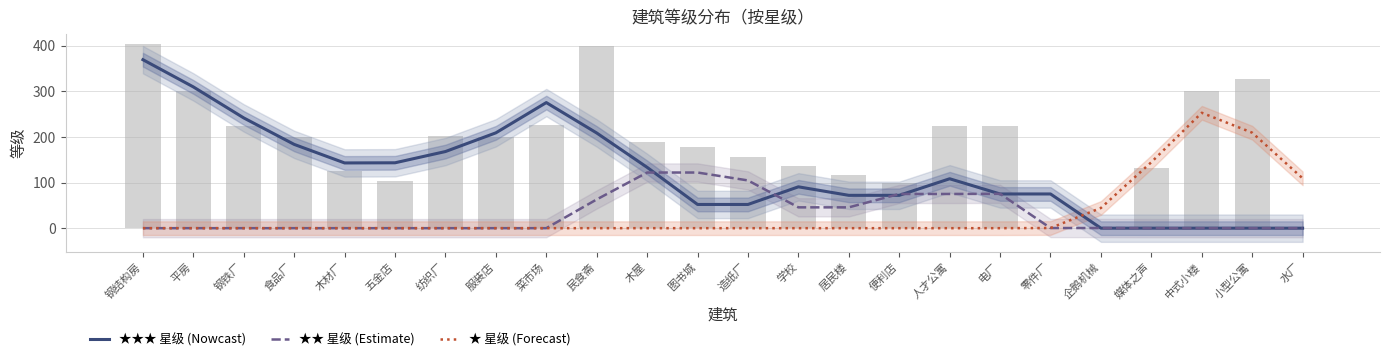

What is the average value of the ★ 星级 series?

31.7